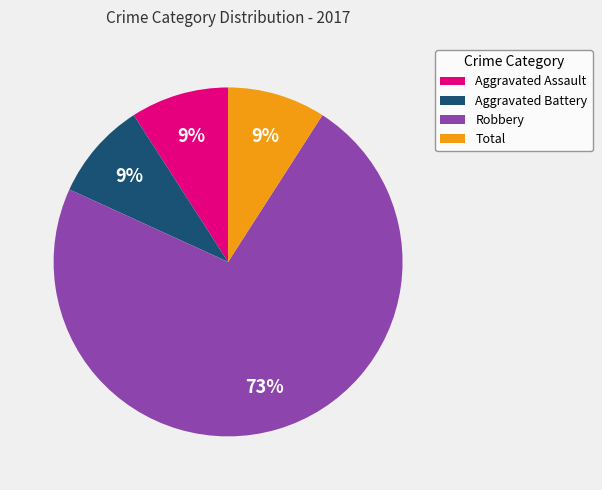

Which category has the biggest portion of the pie?

Robbery